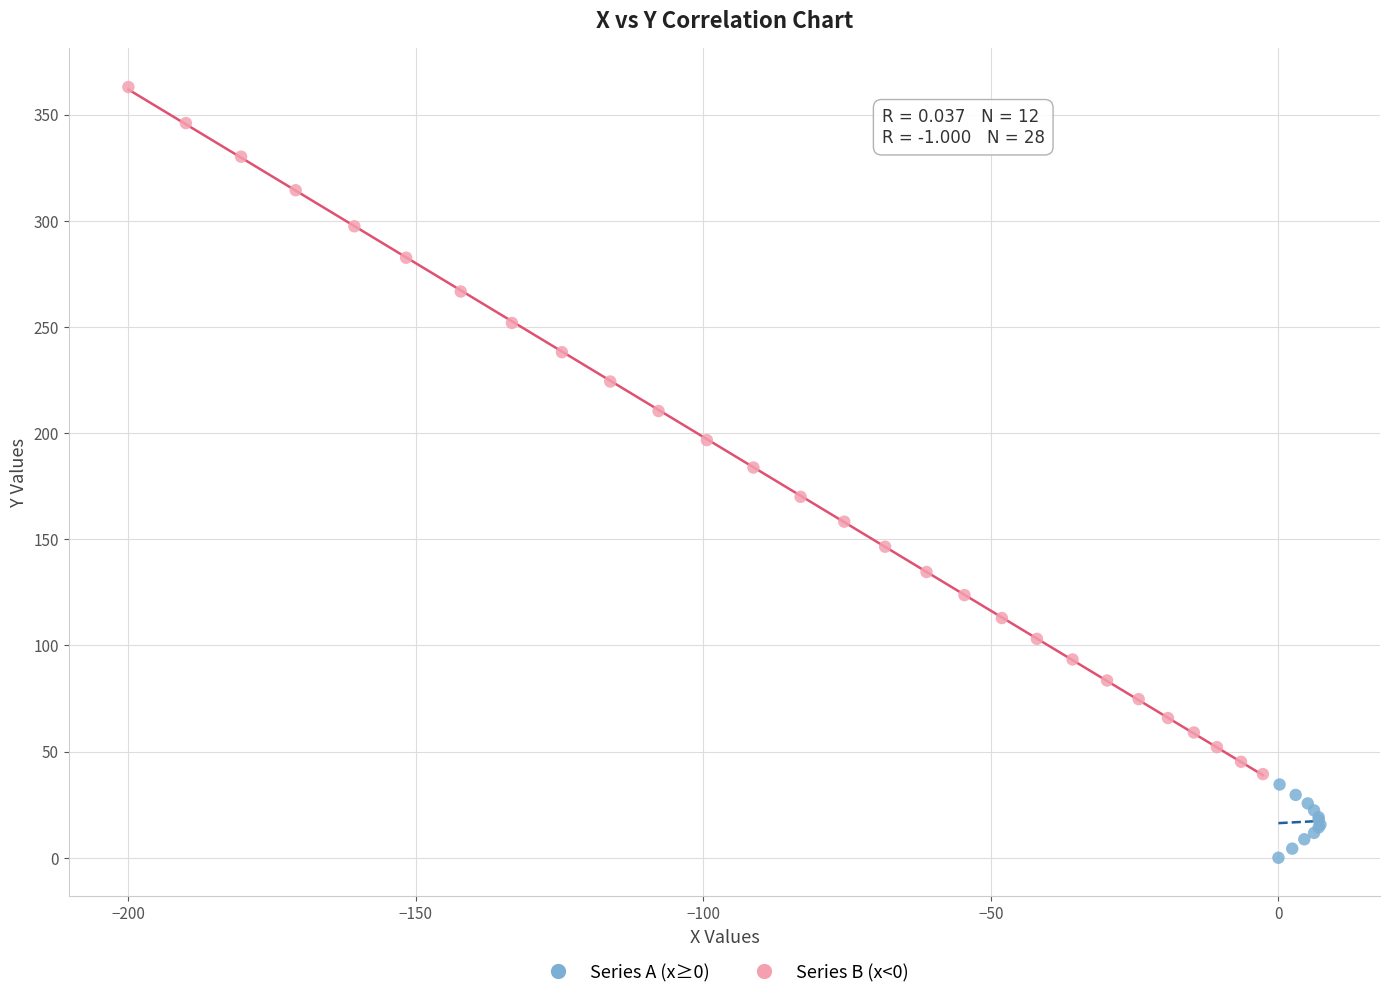

Which series reaches the minimum Y coordinate?

Series A (x≥0)